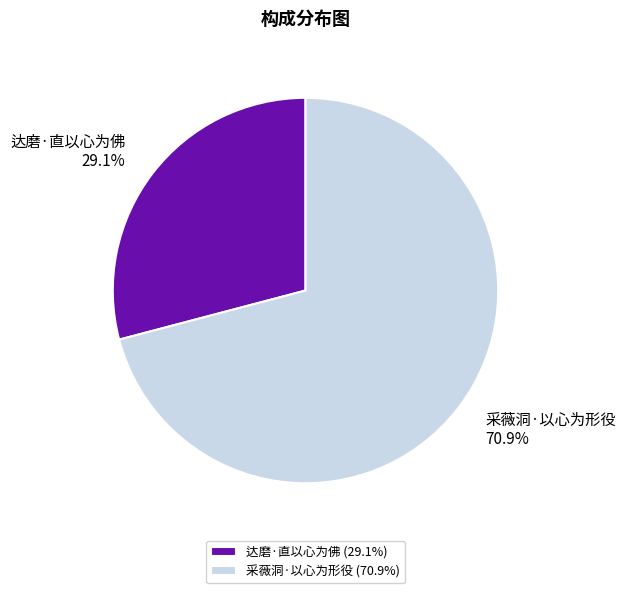

What is the ratio of the value at 达磨·直以心为佛 to the value at 采薇洞·以心为形役?

0.4